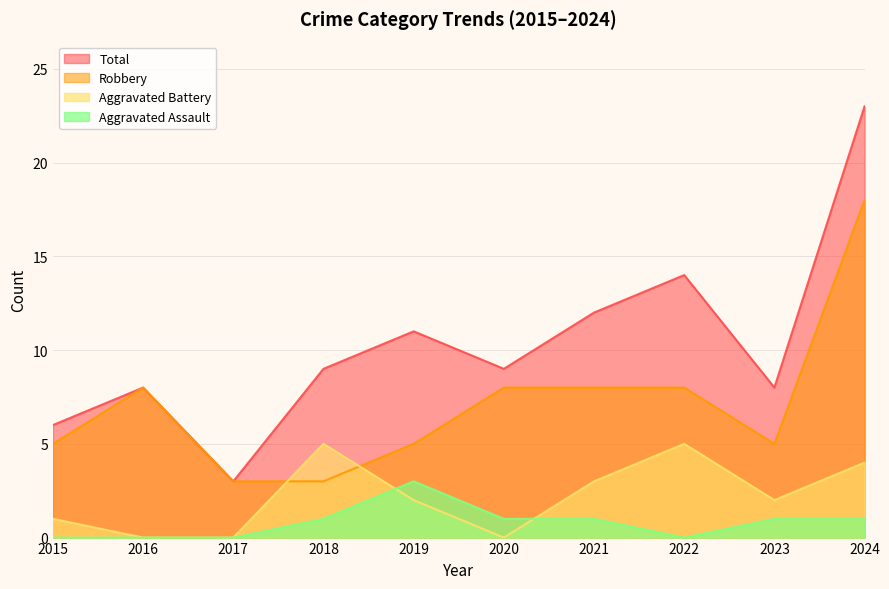

How many data points does each series have?

10